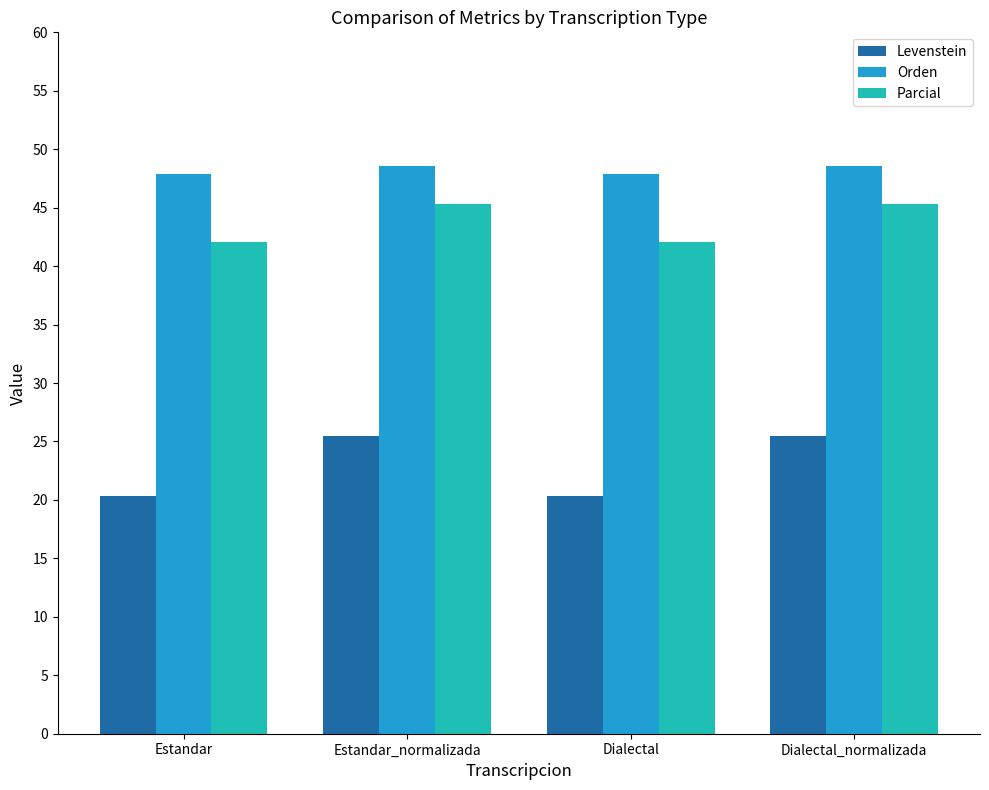

What is the sum of the Levenstein values at Estandar_normalizada and Dialectal?

45.8